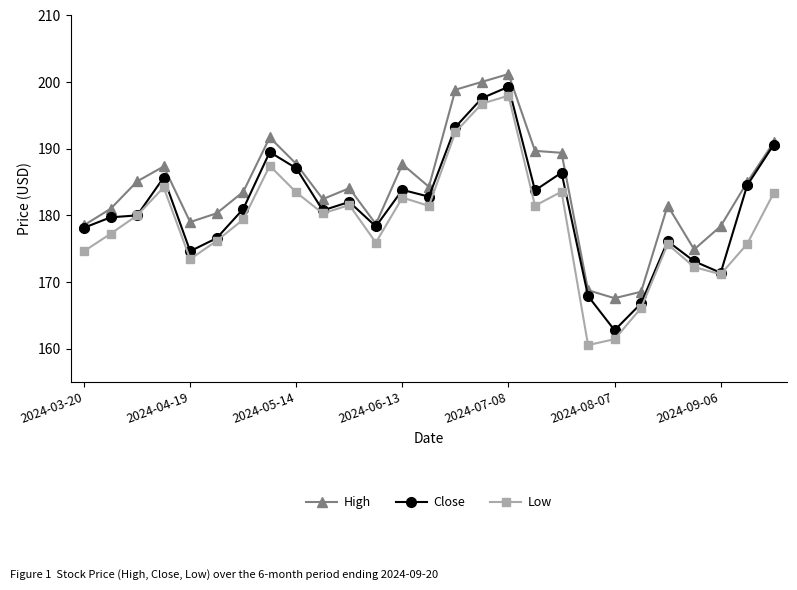

Rank the series by their average value, from lowest to highest.

Low, Close, High